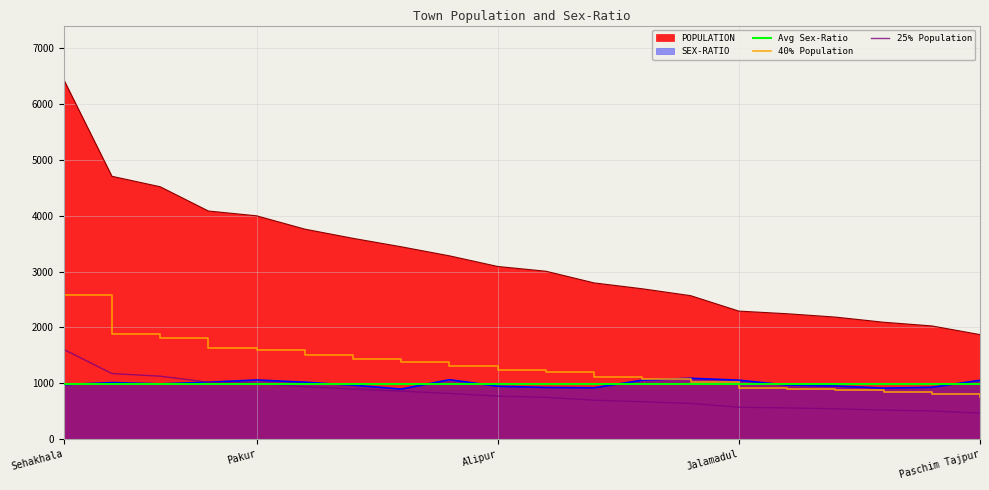

At which category is the sum across all series the highest?

Sehakhala